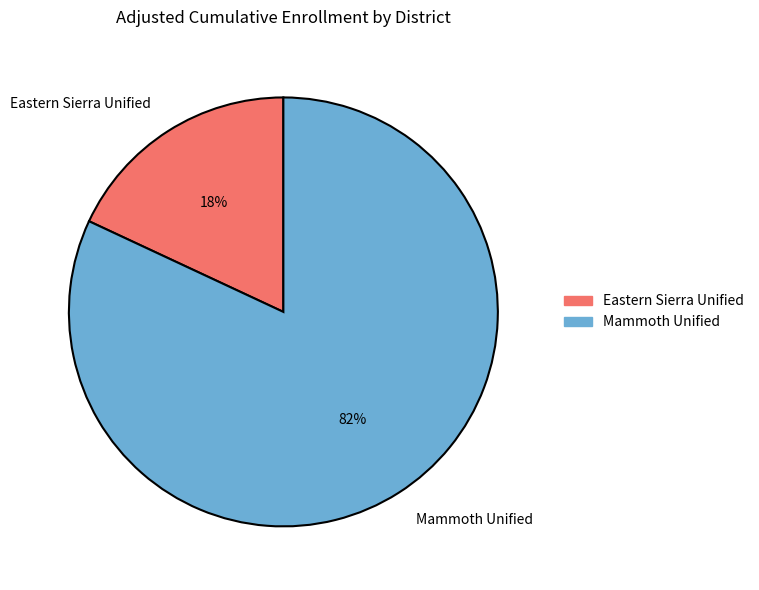

Which has a higher value, Mammoth Unified or Eastern Sierra Unified?

Mammoth Unified